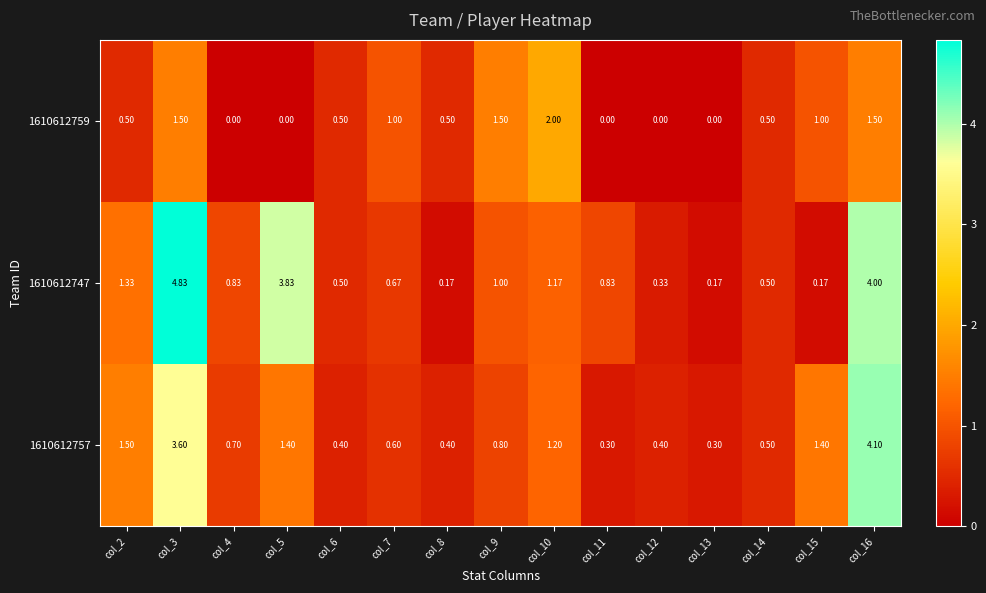

Count the number of data series in this chart.

3